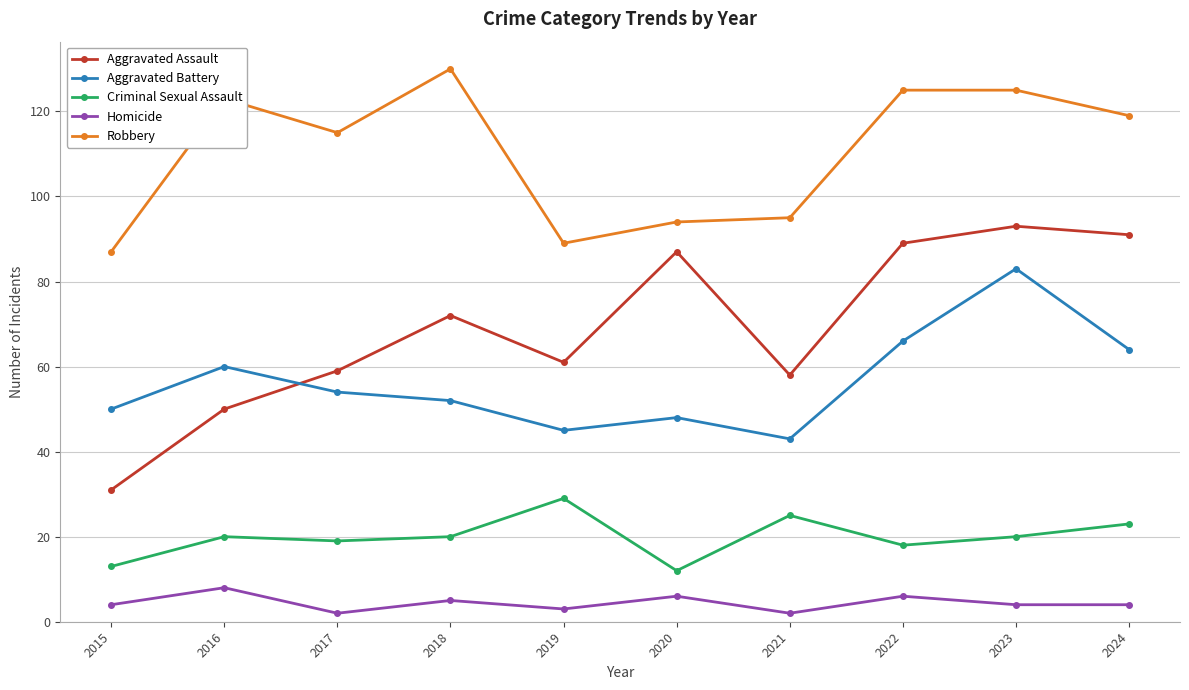

True or false: Aggravated Battery and Robbery intersect in this chart.

False